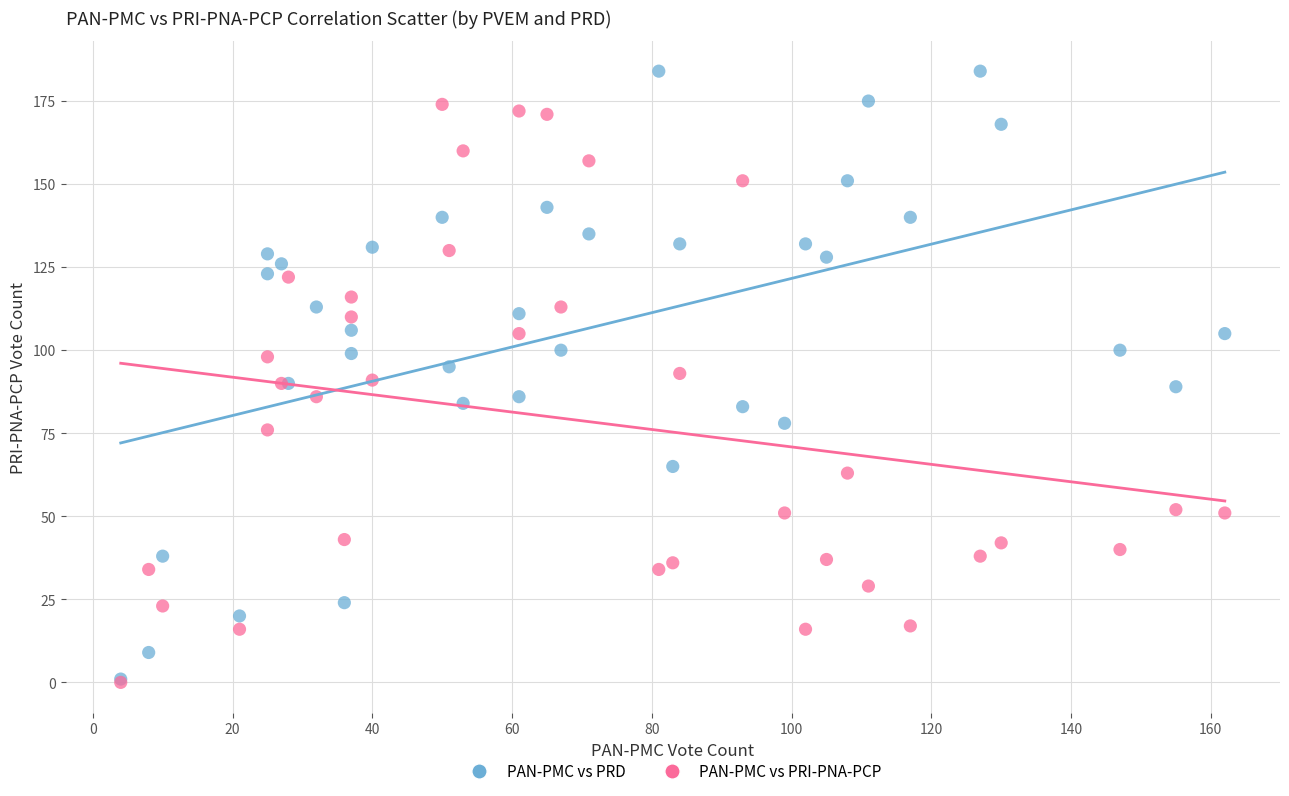

Which series has the widest spread of Y values?

PAN-PMC vs PRD